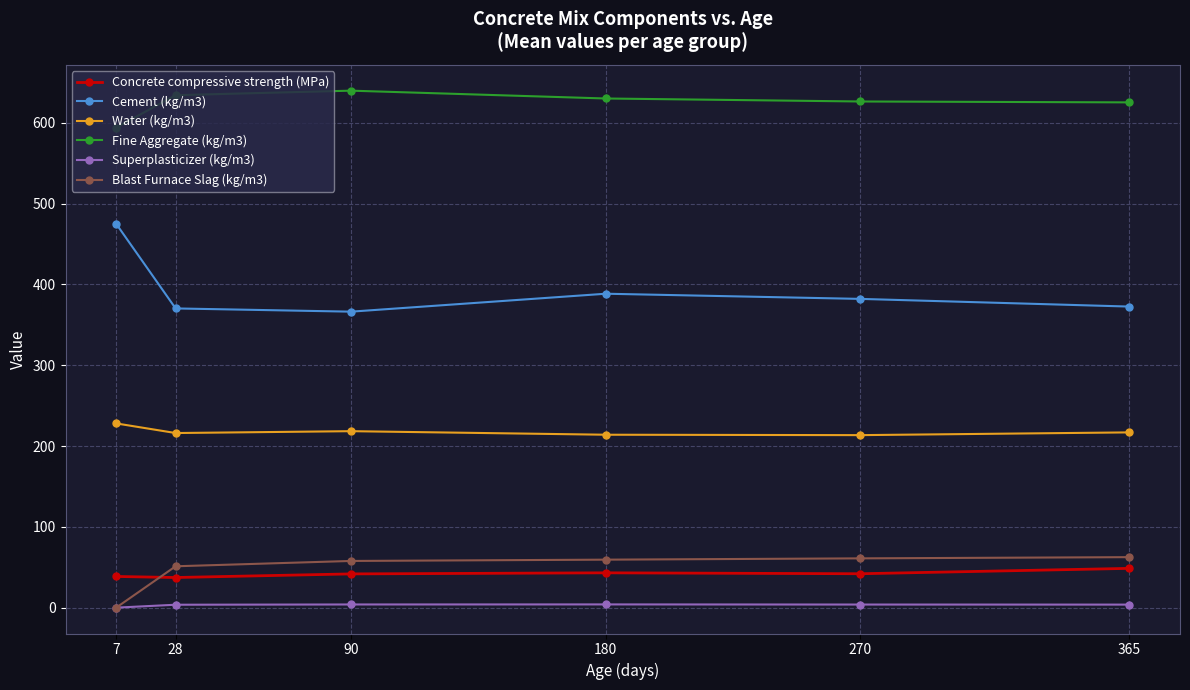

Does the chart display data point markers on the line(s)?

Yes